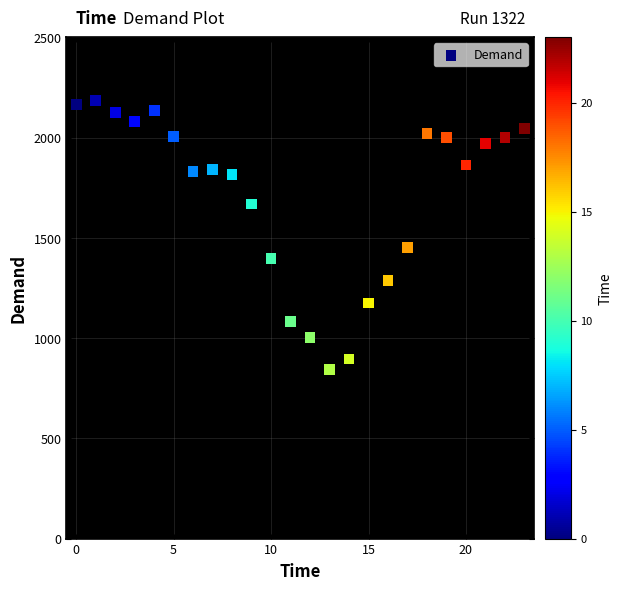

What Y value in the scatter plot is closest to 1515?

1453